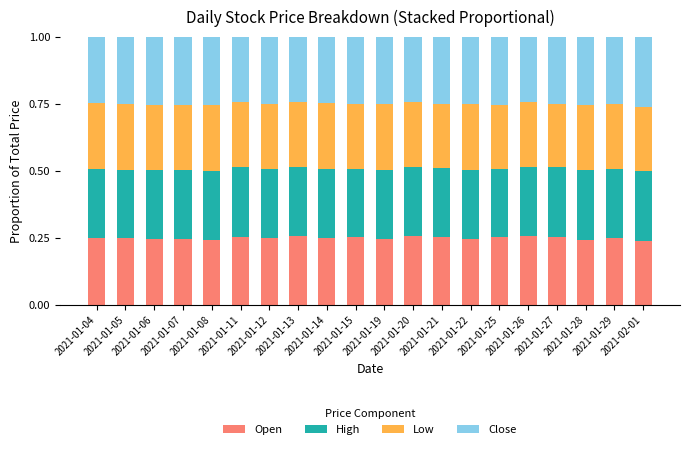

Count the Open values in the range 0 to 1.

20